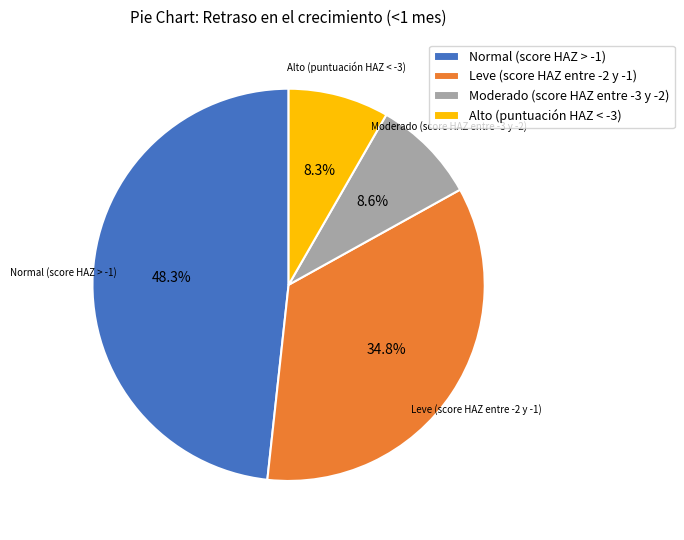

Combined, what portion of the pie is Normal (score HAZ > -1) and Alto (puntuación HAZ < -3)?

56.6%